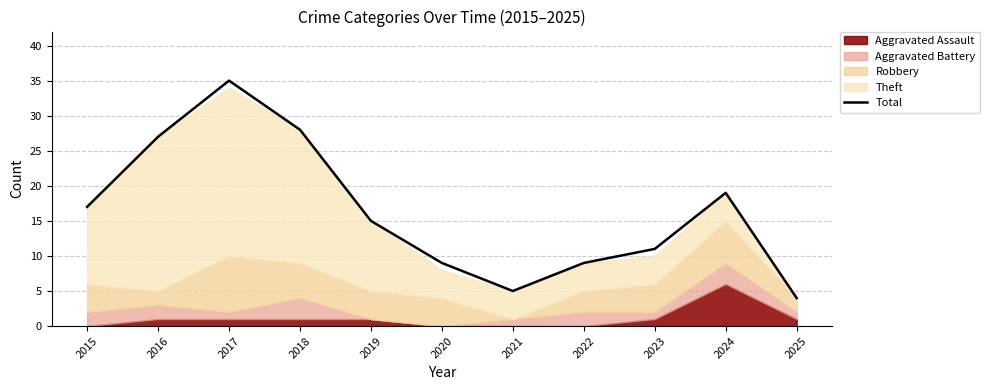

Reading left to right, what are all the values shown in this chart?

2015=17	2016=27	2017=35	2018=28	2019=15	2020=9	2021=5	2022=9	2023=11	2024=19	2025=4